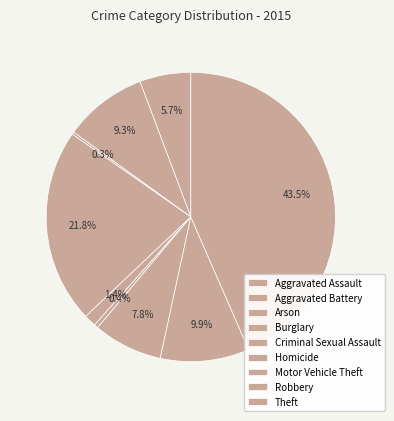

To the nearest percent, what is the combined percentage of Aggravated Assault and Robbery?

16%